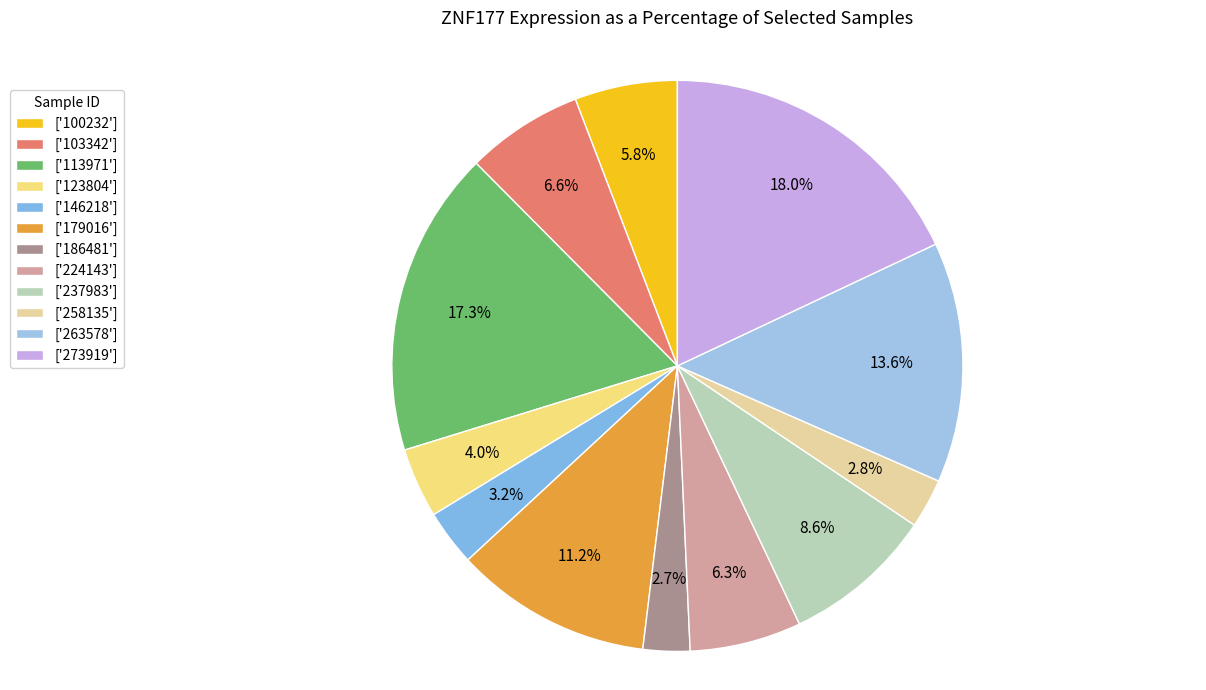

How many segments does this pie chart have?

12